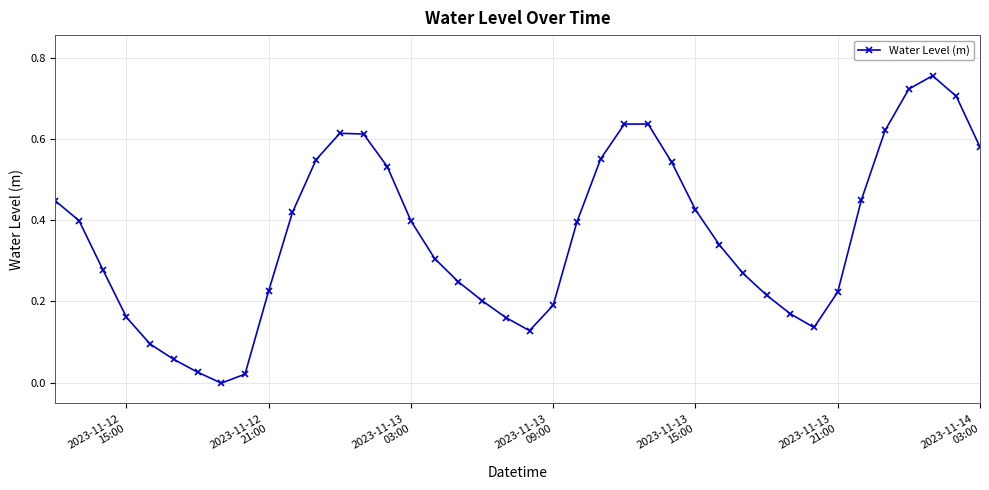

True or false: the data has more than 0 interior local peaks.

True